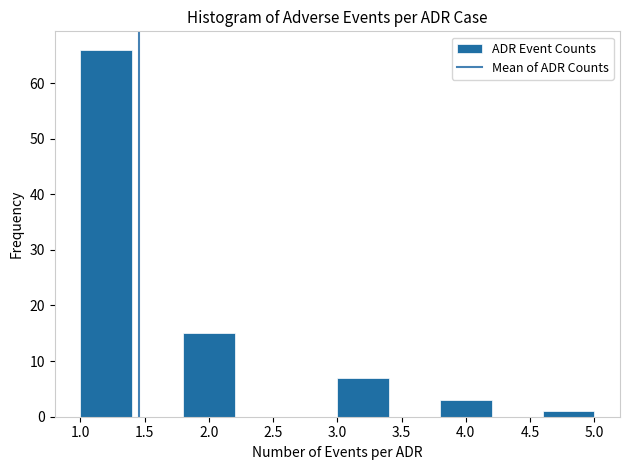

Reading left to right, list every bar in this chart as the range it spans on the x-axis followed by its height. The values are not printed on the chart, so give them approximately, as read against the axis.

1.0 to 1.4: 66
1.4 to 1.8: 0
1.8 to 2.2: 15
2.2 to 2.6: 0
2.6 to 3.0: 0
3.0 to 3.4: 7
3.4 to 3.8: 0
3.8 to 4.2: 3
4.2 to 4.6: 0
4.6 to 5.0: 1